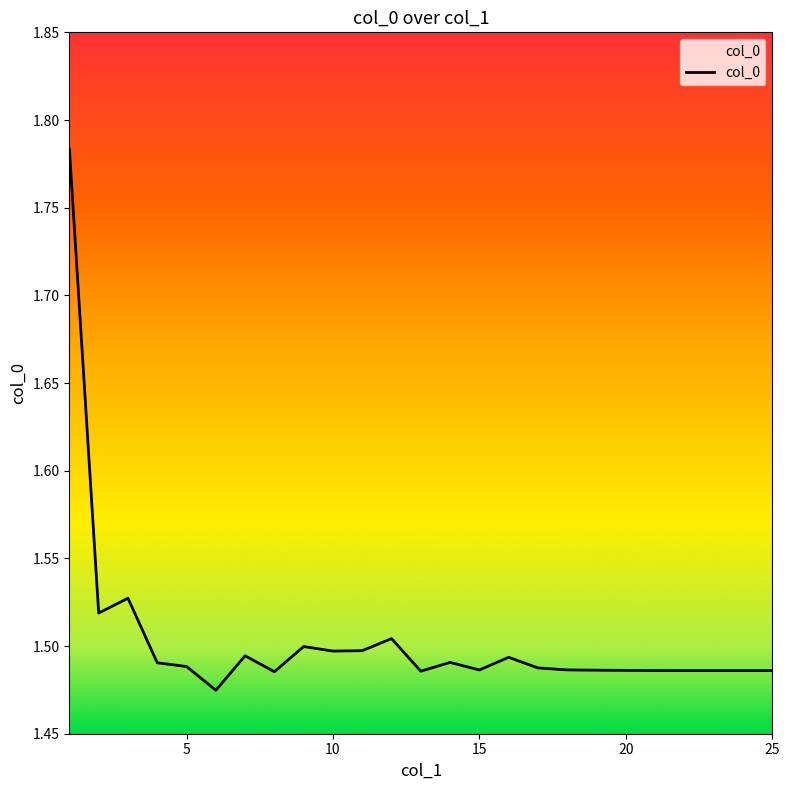

What is the smallest value displayed?

1.5